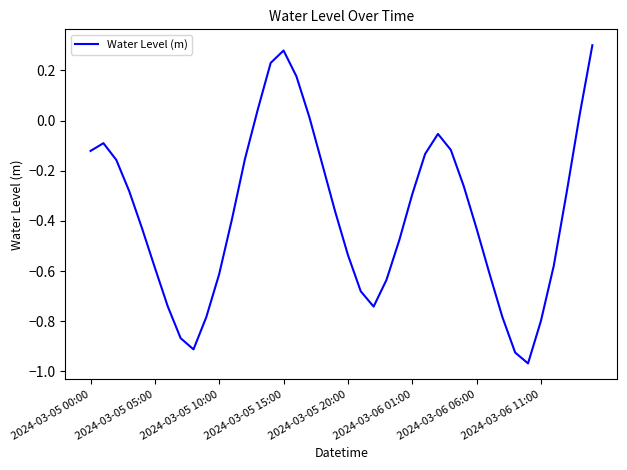

Is this an area chart (filled region under the line)?

No